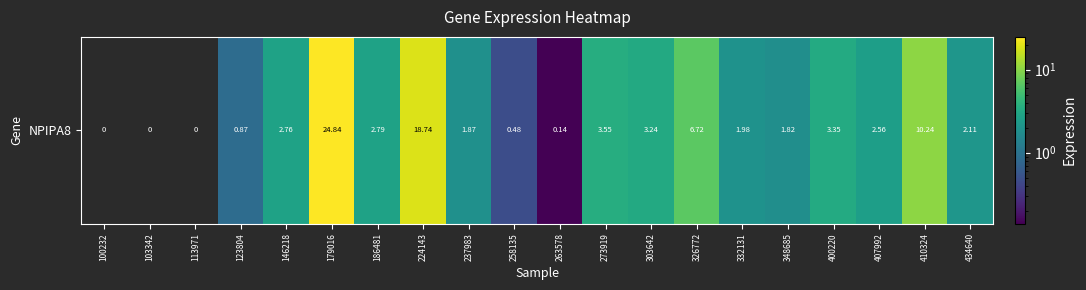

Which label corresponds to the largest value in the chart?

179016